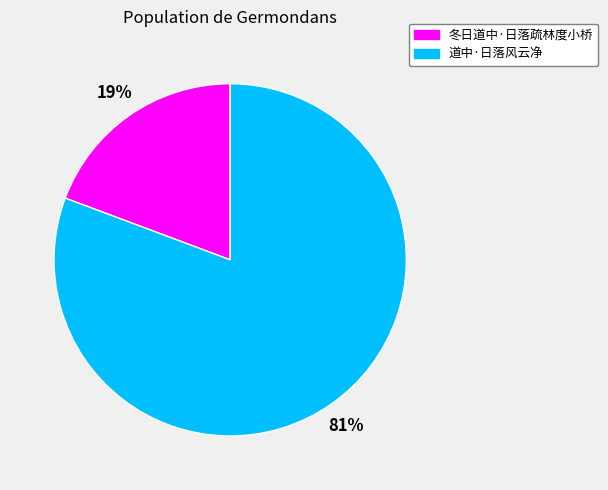

To the nearest percent, what is the average slice percentage?

50%